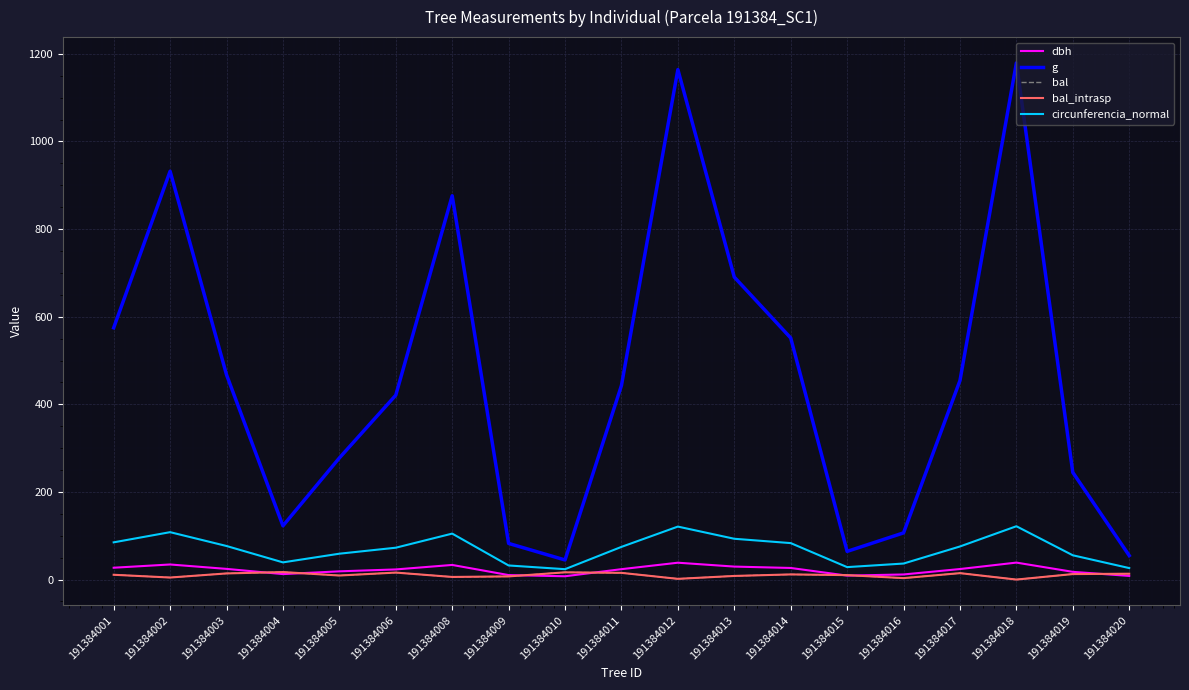

Is this an area chart (filled region under the line)?

No